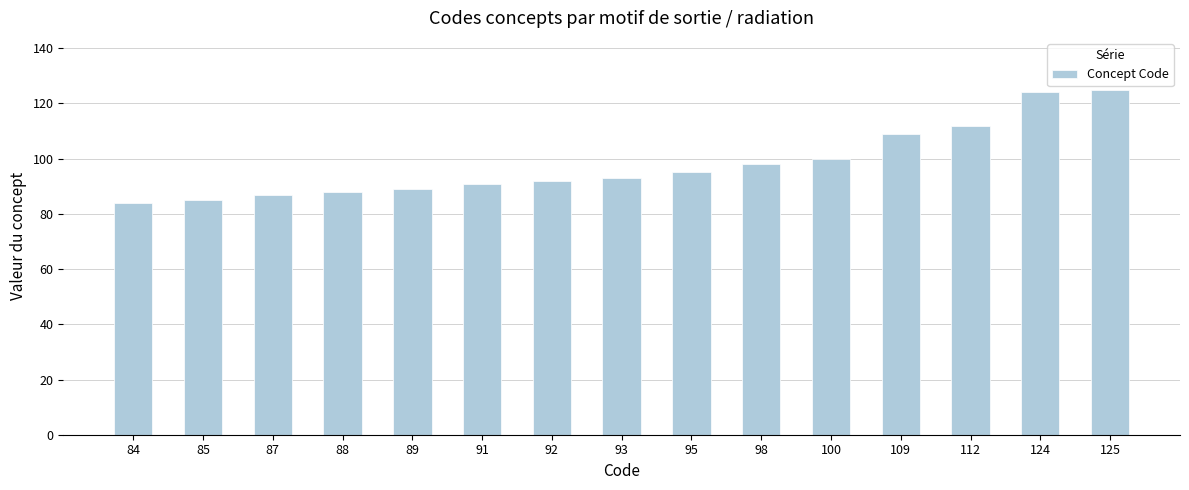

True or false: the data shows 85 at 85.

True